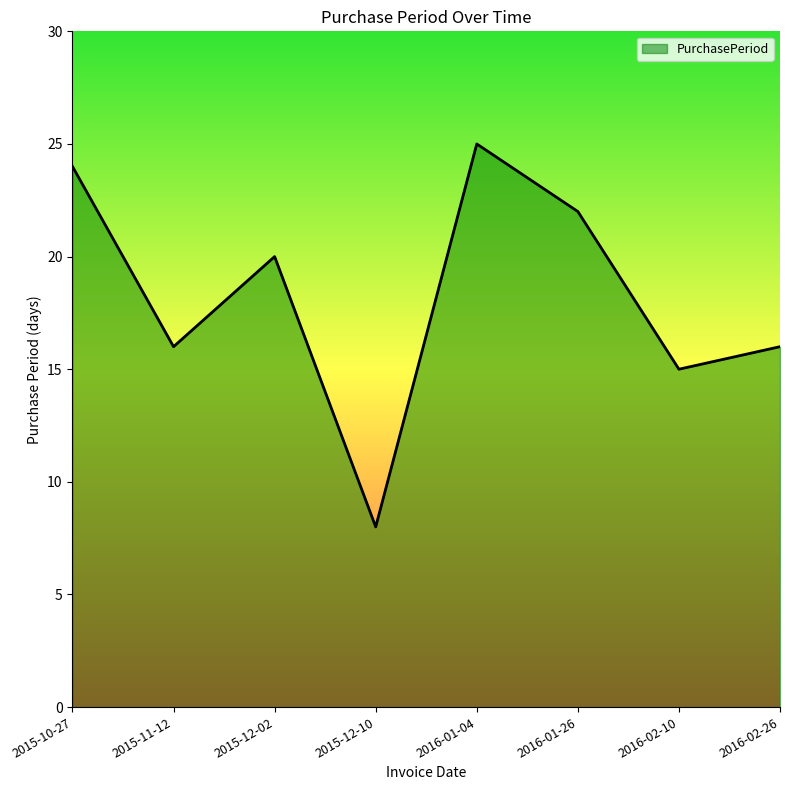

How many interior local valleys (lower than both neighbors) does the data have?

3